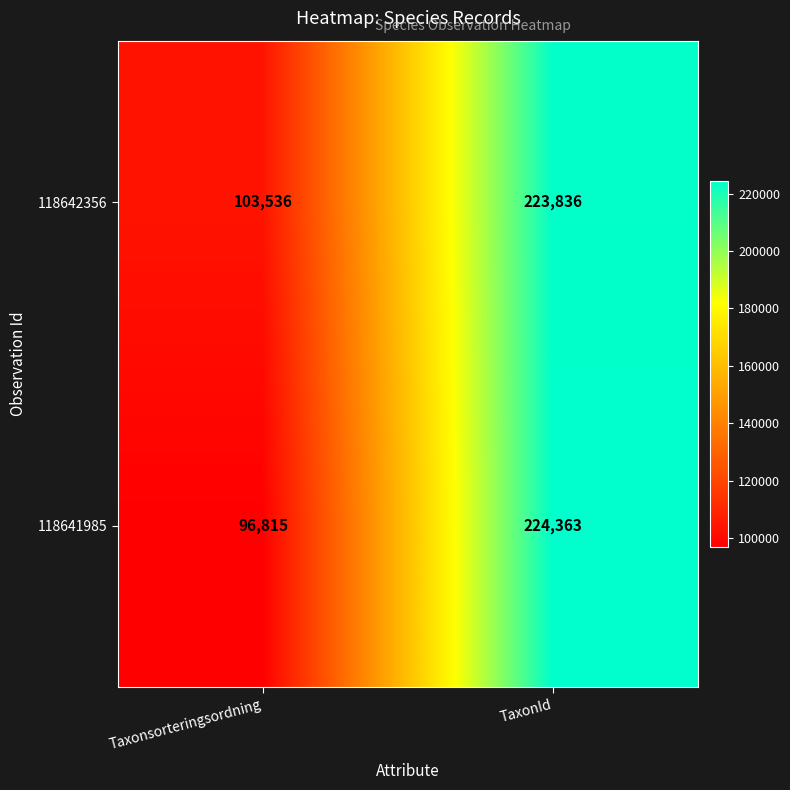

At which category is the sum across all series the highest?

TaxonId